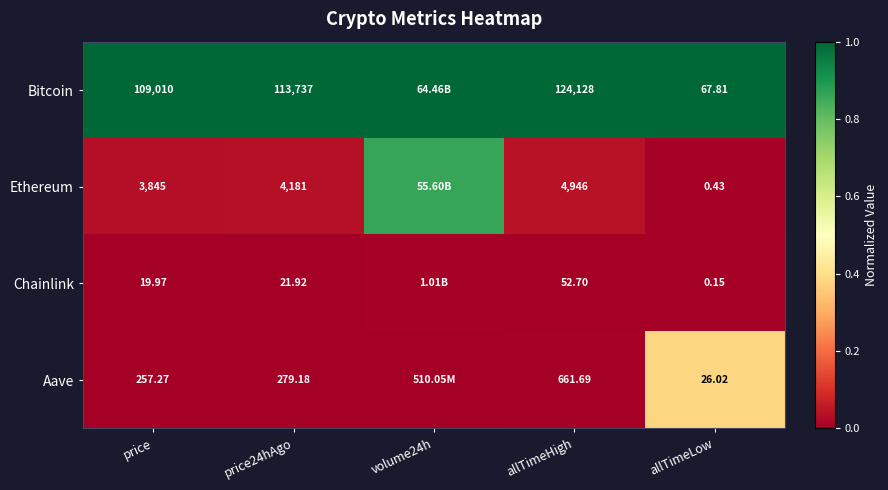

Between price24hAgo and allTimeLow, which series saw the biggest shift?

Bitcoin